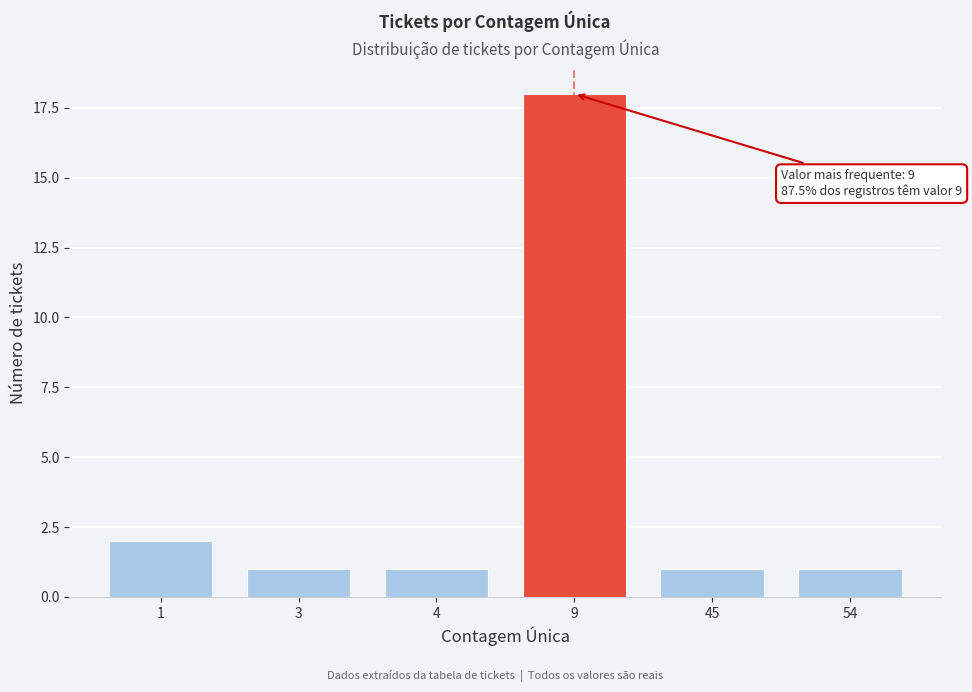

Reading left to right, list all the values displayed in this chart.

1=2	3=1	4=1	9=18	45=1	54=1